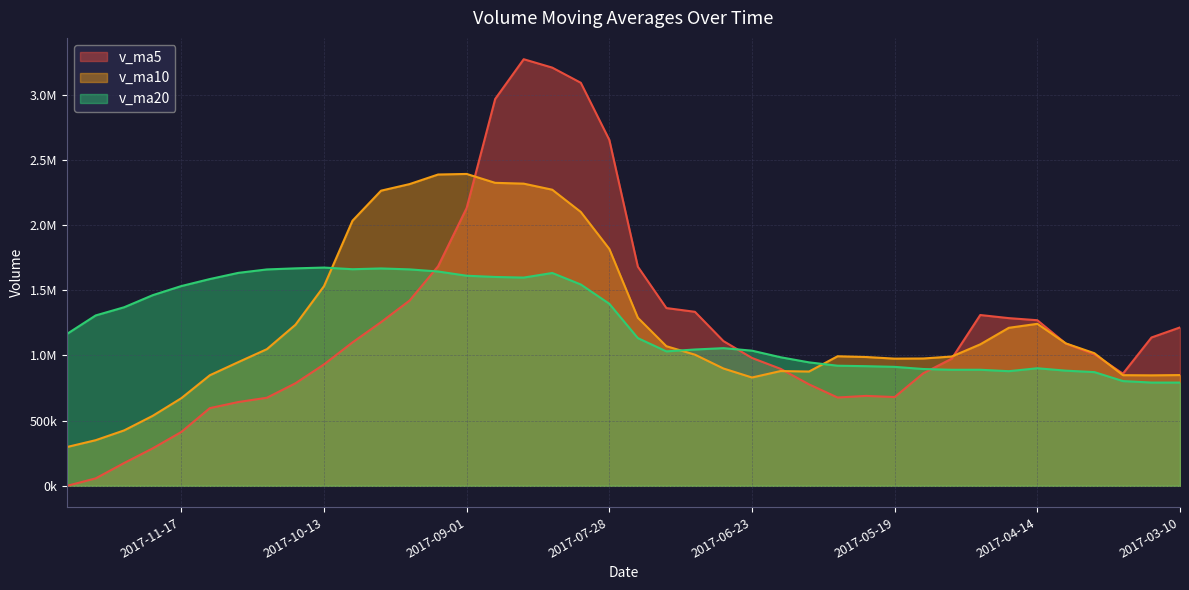

What is the average value of the v_ma10 series?

1252009.3